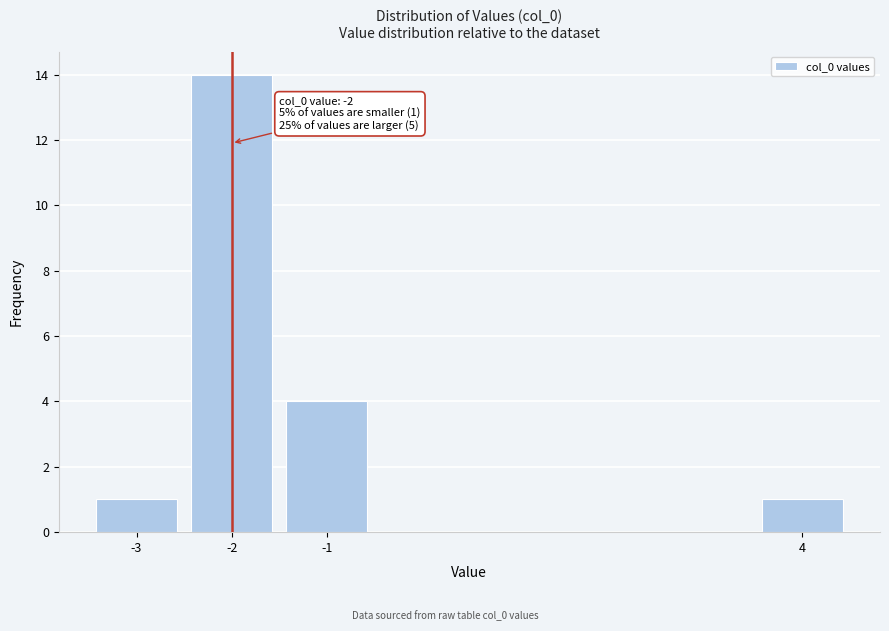

Reading left to right, extract all data points from this chart.

1	14	4	1